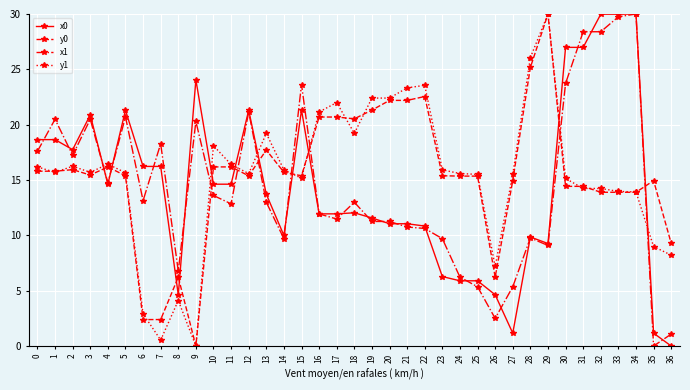

True or false: y0 has more than 1 points higher than both neighbors.

True